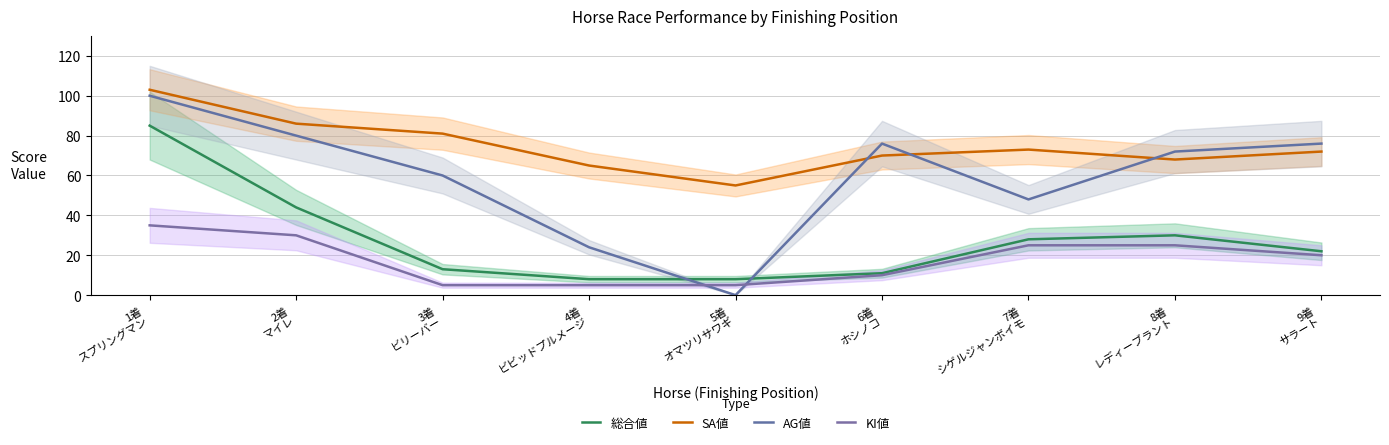

What is the difference between the SA値 values at 1着
スプリングマン and 7着
シゲルジャンボイモ?

30